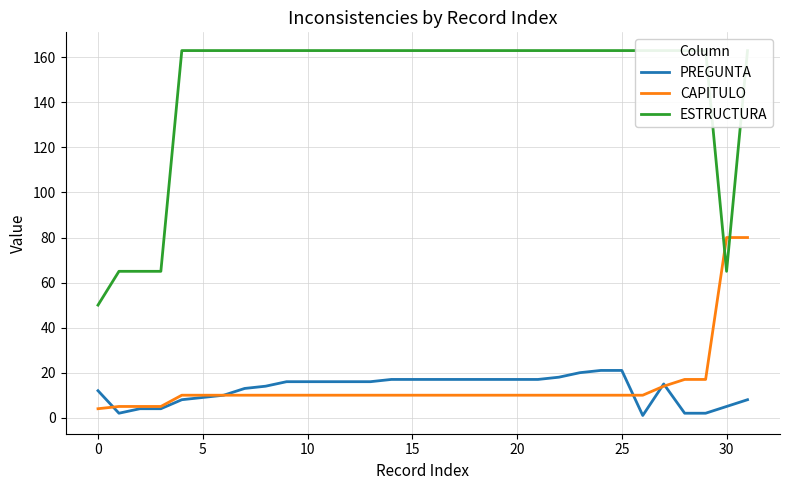

At which category is the sum across all series the highest?

31